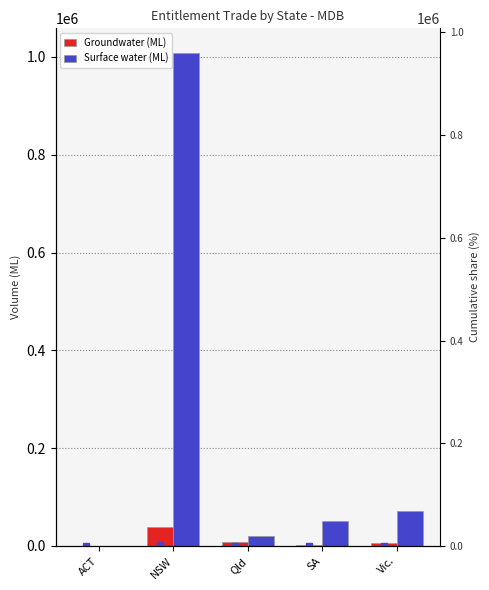

How many values in the Groundwater (ML) series are below 6605?

2